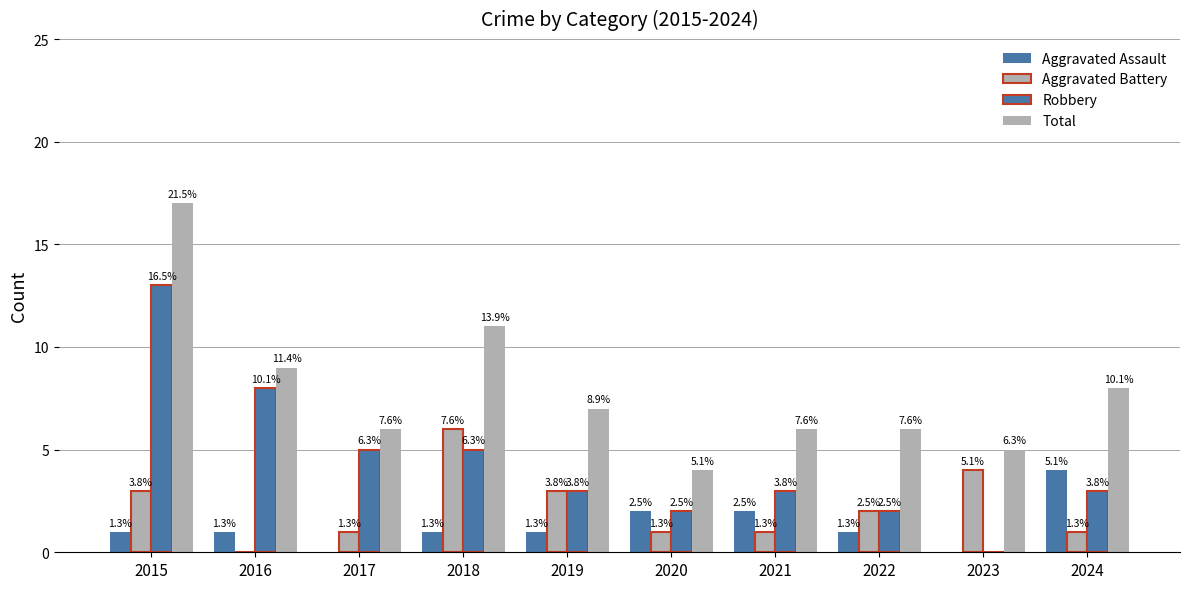

Between 2018 and 2019, which series saw the biggest shift?

Total